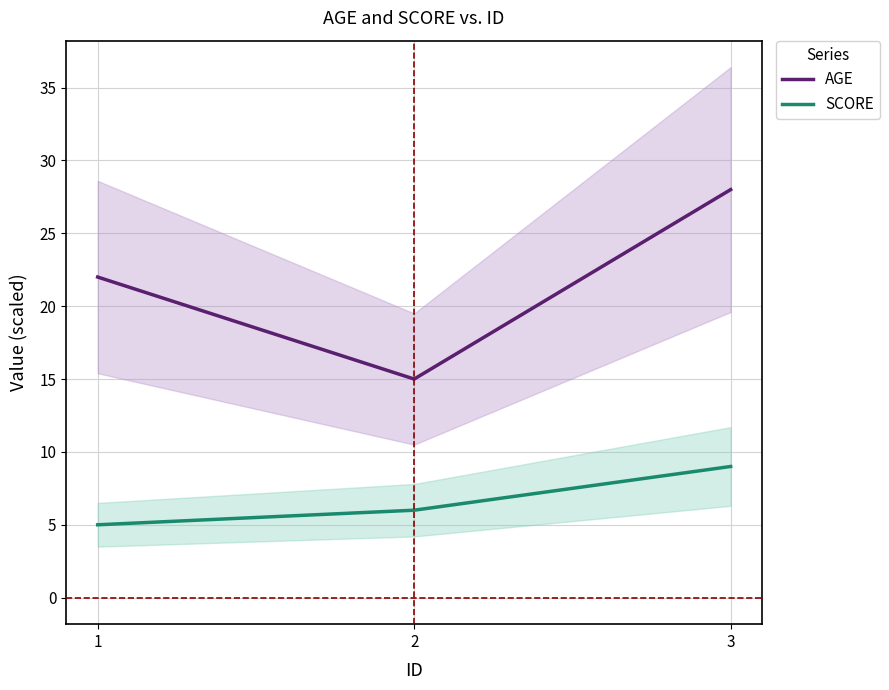

Which category has the lowest value across all series?

1